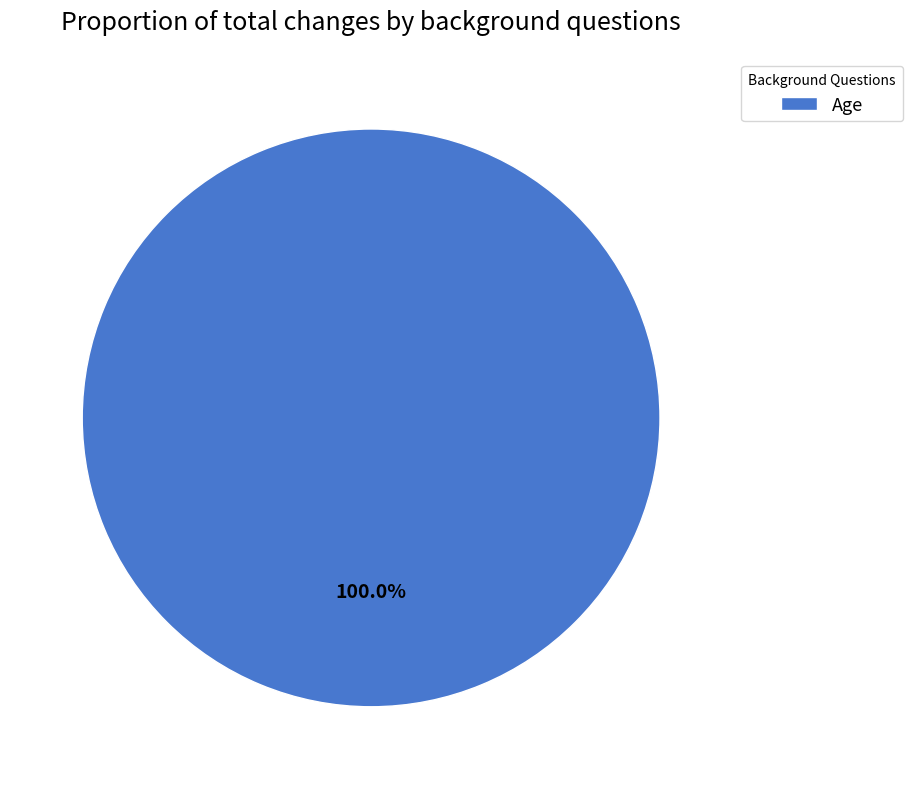

Count the number of slices in the pie.

1